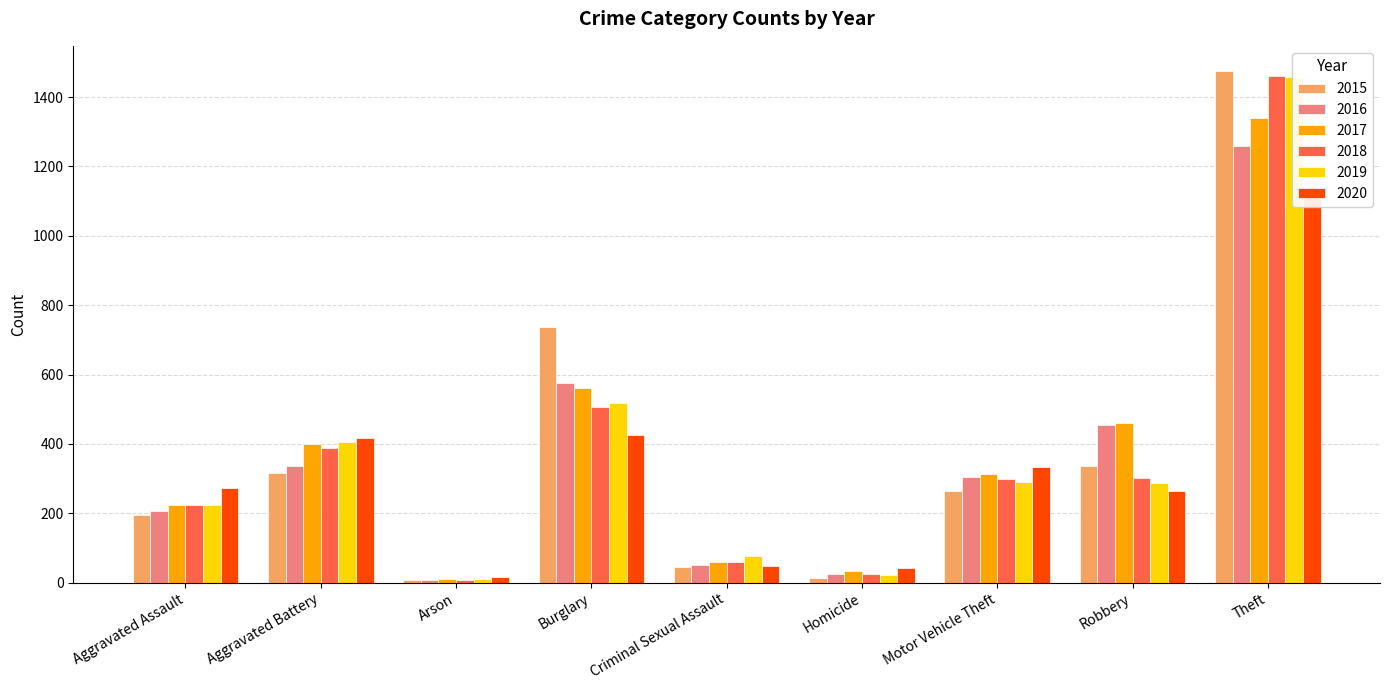

How many values in the 2018 series are below 298?

4